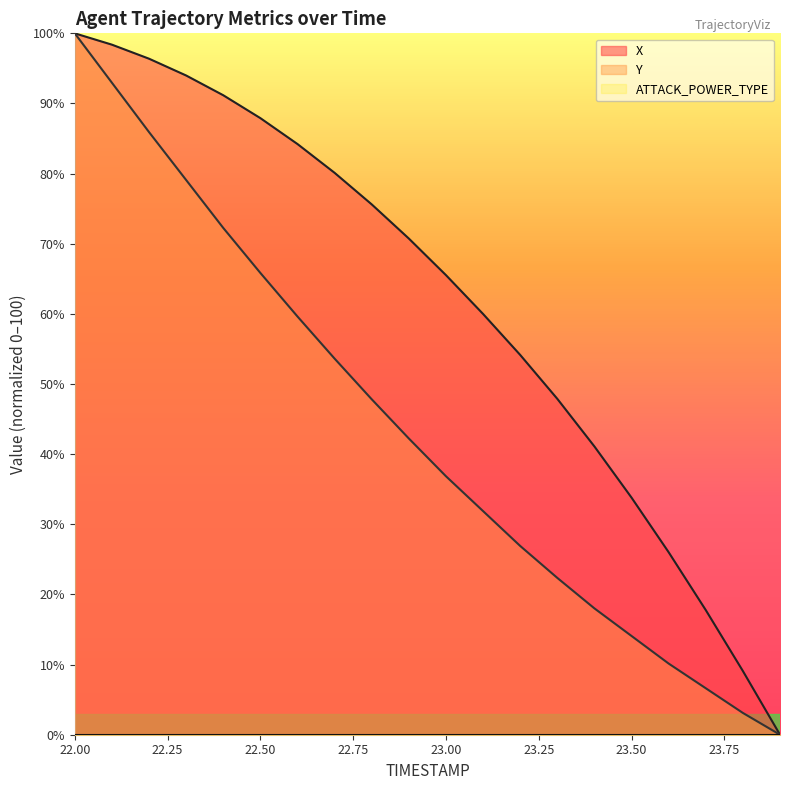

Reading right to left, transcribe all the data shown in this chart.

X: 0.0	9.1	17.8	26.0	33.8	41.1	47.9	54.2	60.0	65.5	70.7	75.6	80.1	84.2	87.9	91.2	94.0	96.4	98.4	100.0
Y: 0.0	3.1	6.6	10.1	14.1	18.0	22.4	26.9	31.9	36.9	42.2	47.8	53.6	59.6	65.8	72.3	79.1	85.9	93.0	100.0